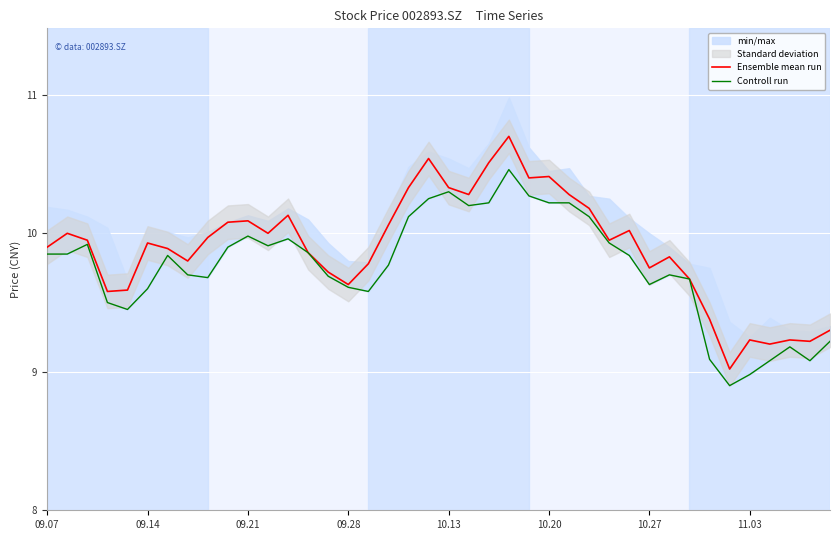

What are all the series names shown in the legend?

Ensemble mean run, Controll run